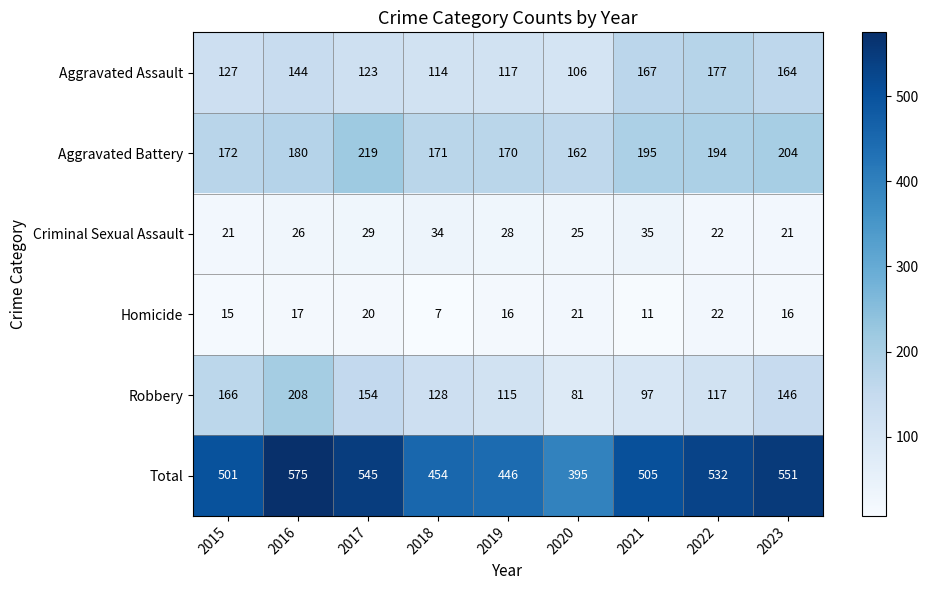

Which label corresponds to the largest value in the chart?

2016